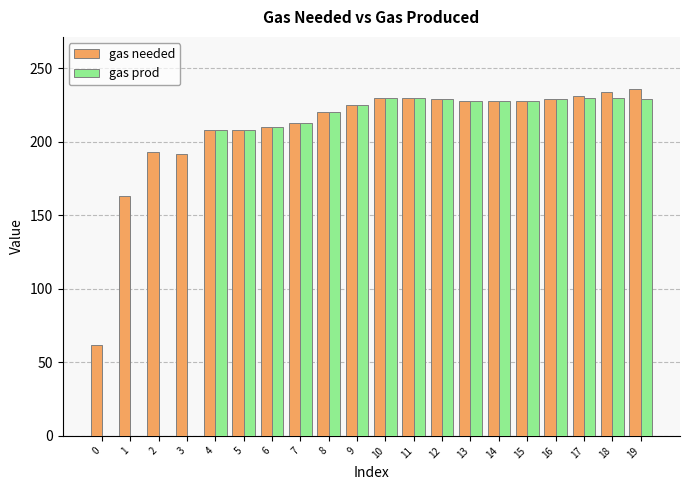

Is it true that gas needed equals 152 at 12?

False